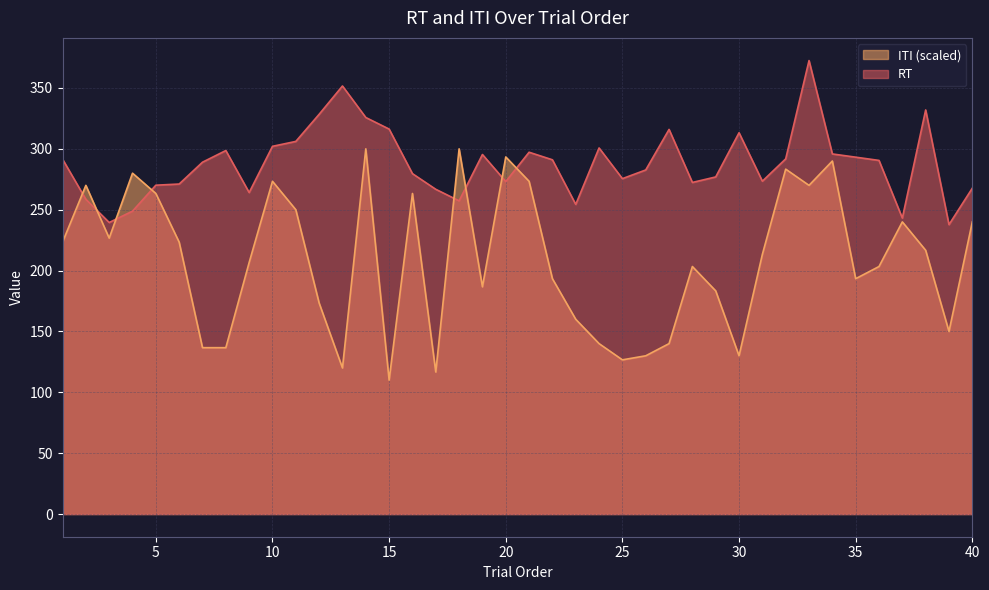

Is it true that ITI equals 193.3 at 35?

True